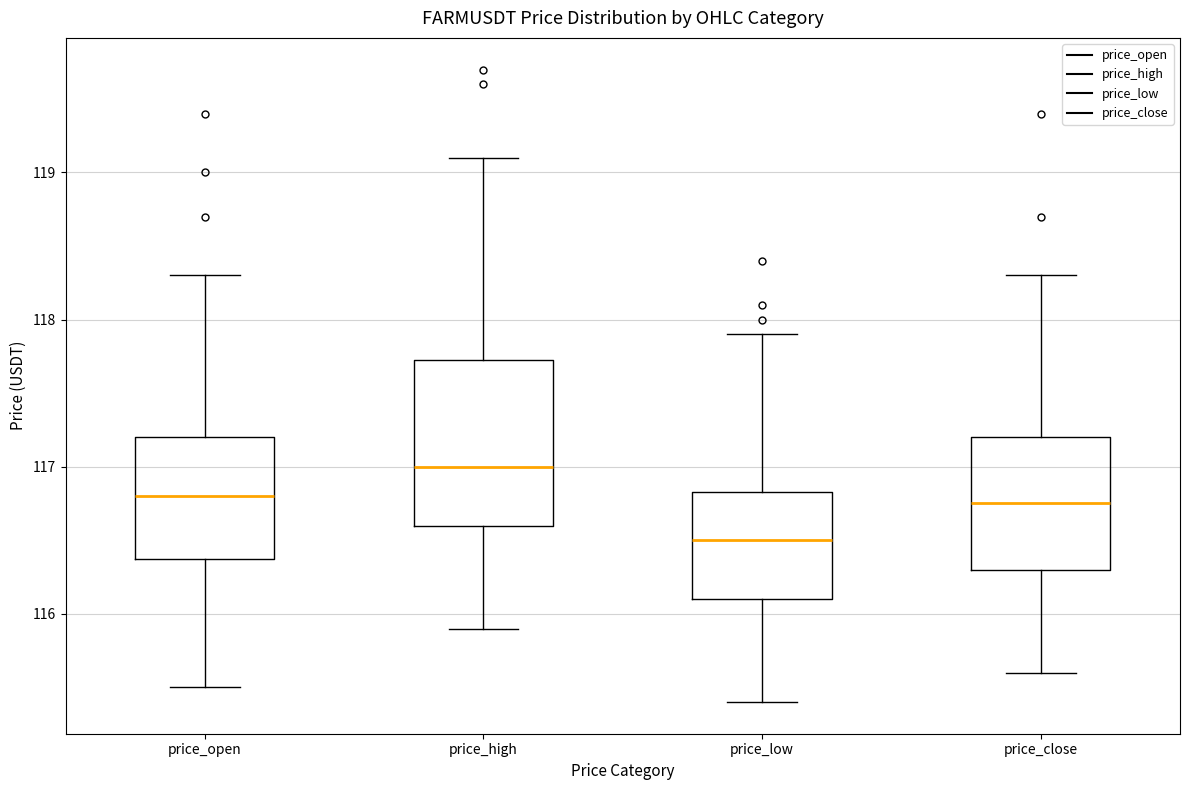

Reading left to right, transcribe this box plot: for each box, give where its median line is, the range the box spans, and where its two whiskers end, as read against the y-axis. The values are not printed on the chart, so give them approximately, as read against the axis.

price_open: median 116.8, box 116.4 to 117.2, whiskers 115.5 to 118.3
price_high: median 117.0, box 116.6 to 117.7, whiskers 115.9 to 119.1
price_low: median 116.5, box 116.1 to 116.8, whiskers 115.4 to 117.9
price_close: median 116.8, box 116.3 to 117.2, whiskers 115.6 to 118.3